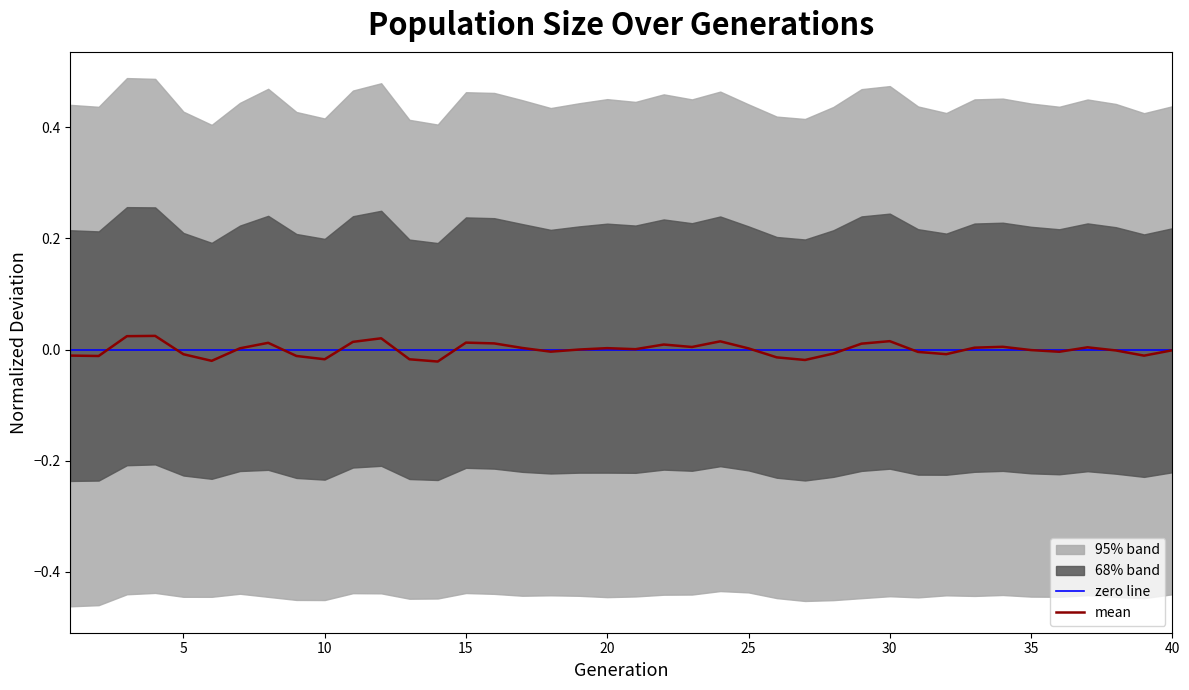

Where is the data nearest to the value 0?

19